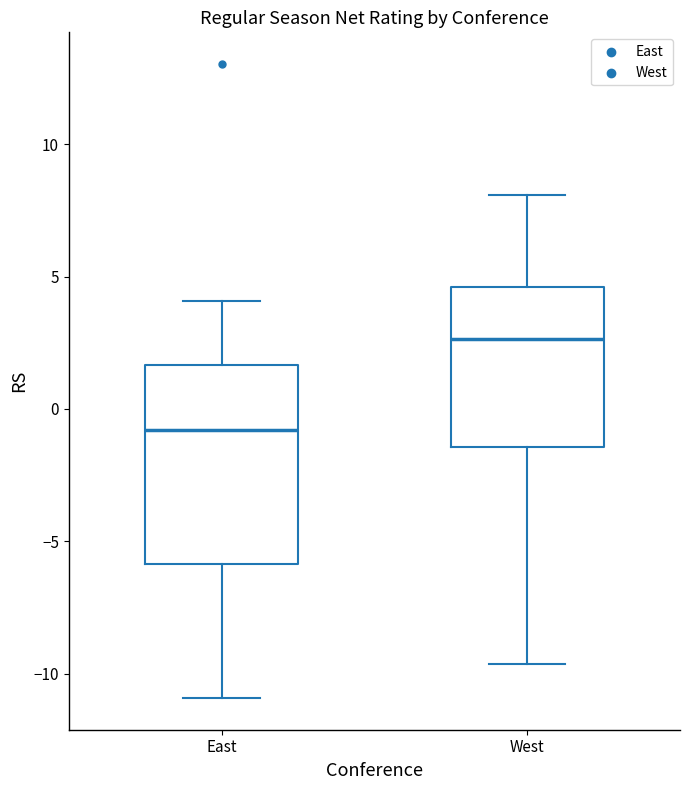

Comparing the boxes themselves (not the whiskers), which one is the tallest?

East